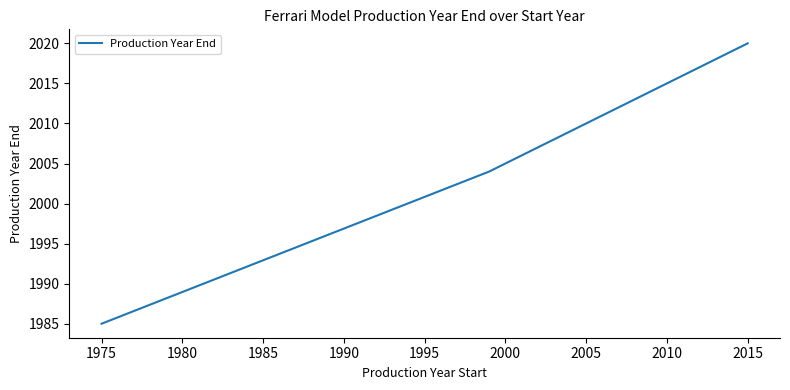

What is the average value?

2003